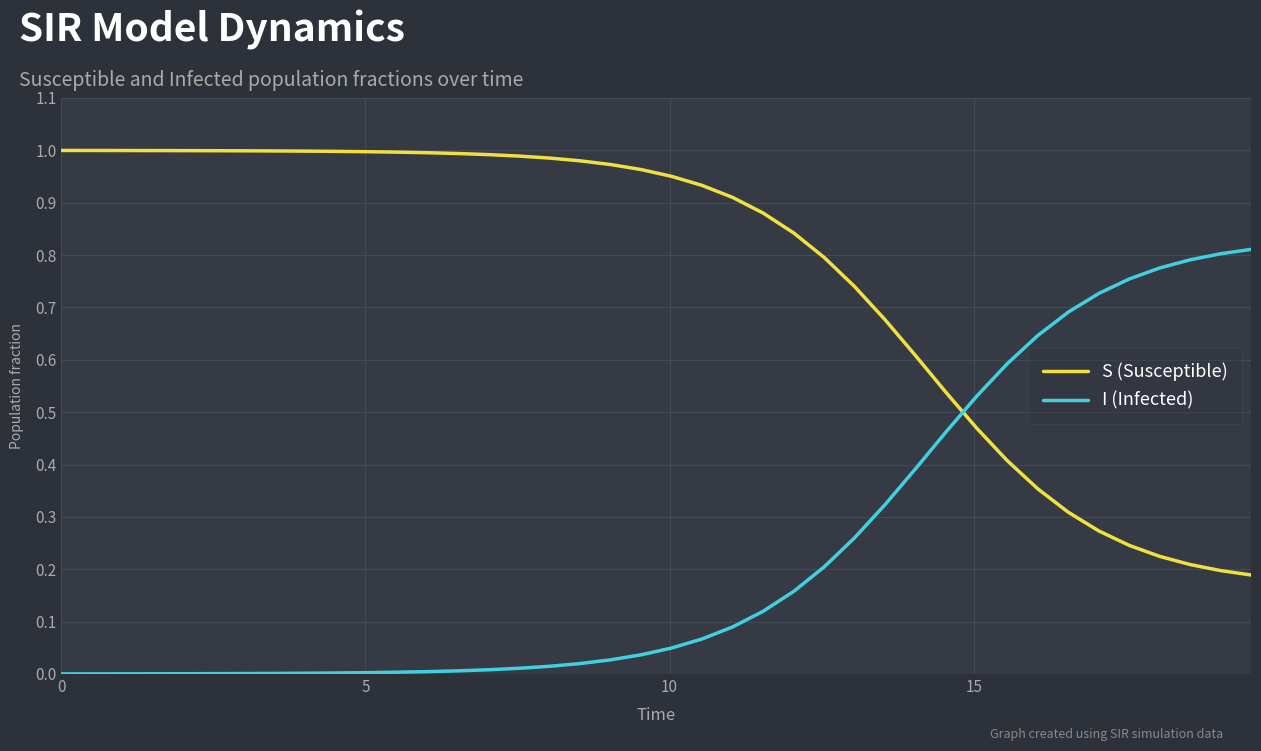

Does the chart have visible grid lines?

Yes